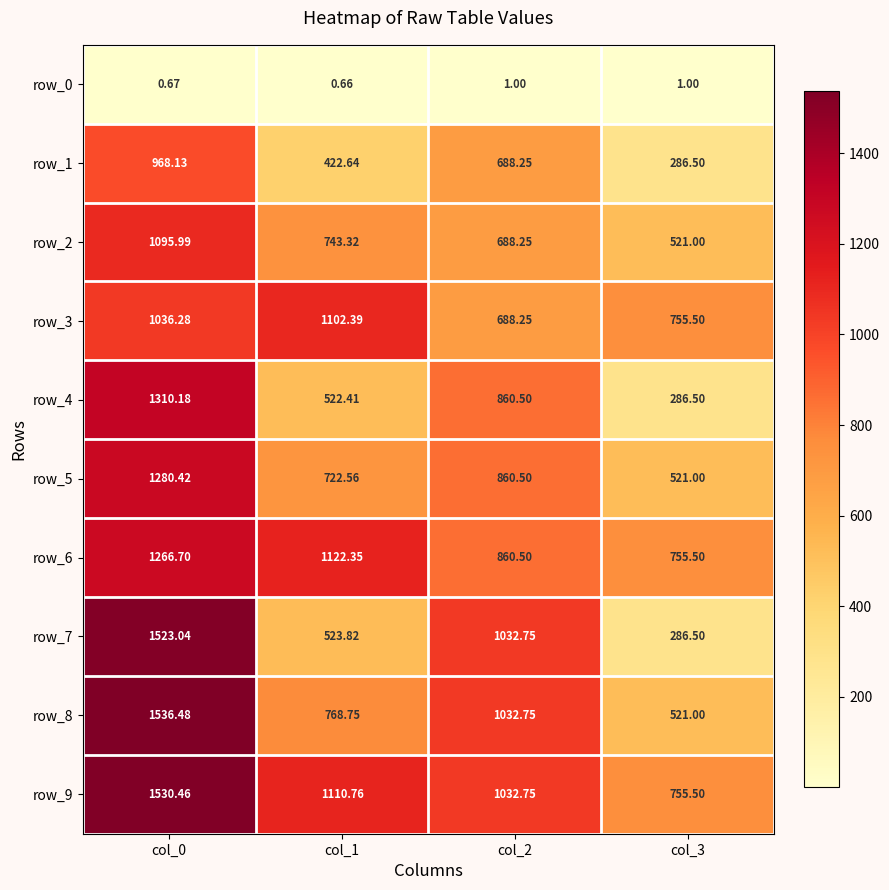

How many data points does each series have?

4